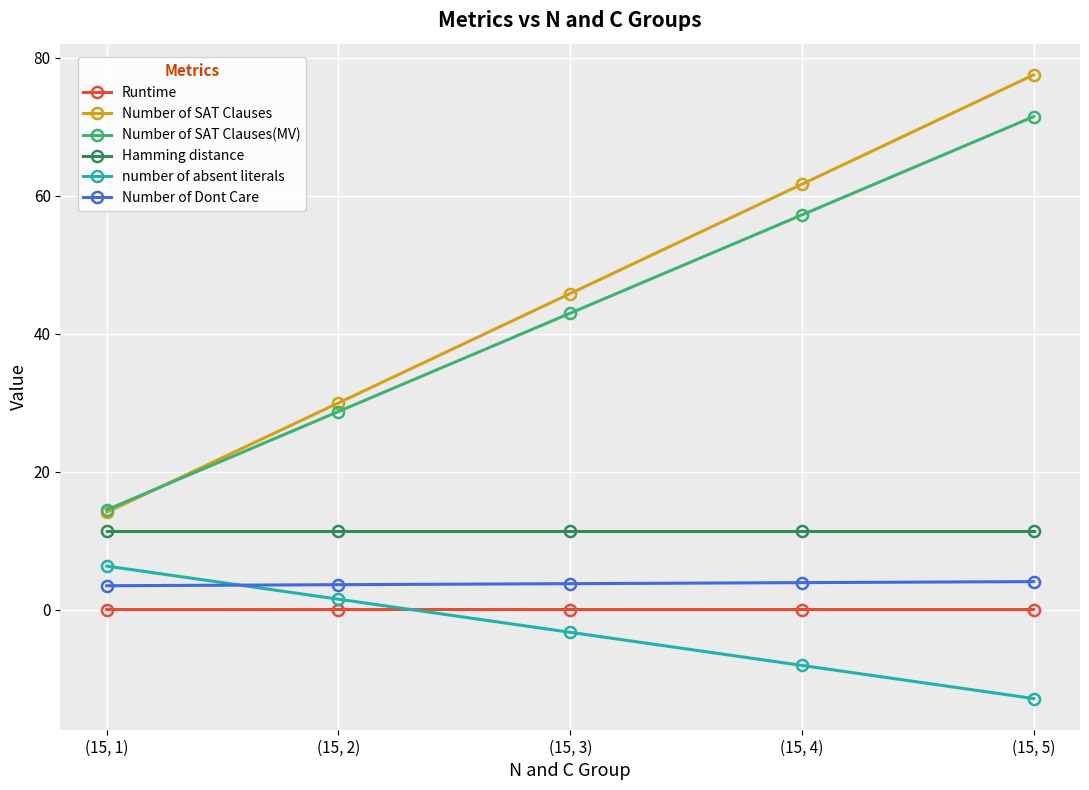

What is the label of the 1st point from the right?

(15, 5)